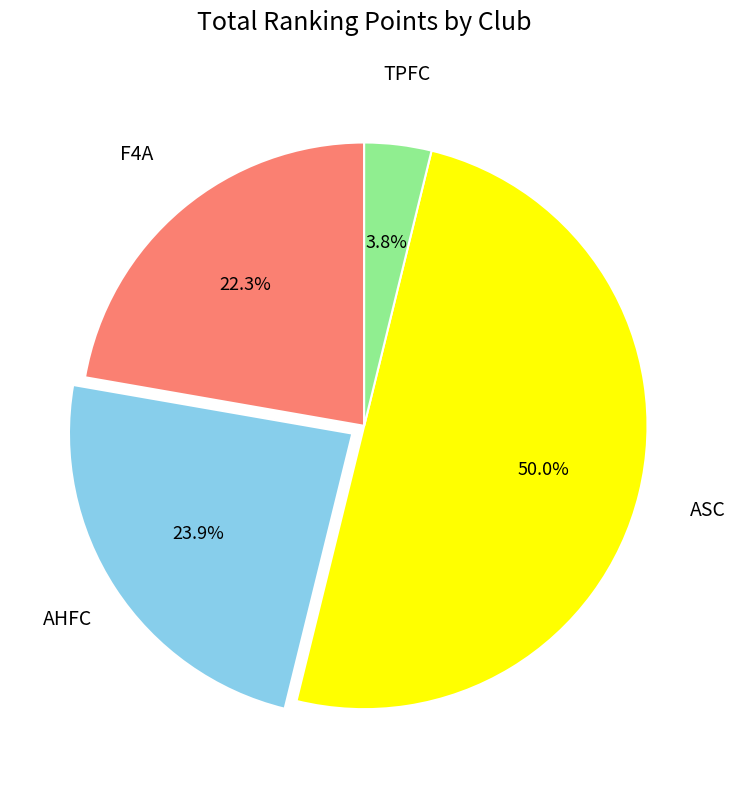

How many segments does this pie chart have?

4